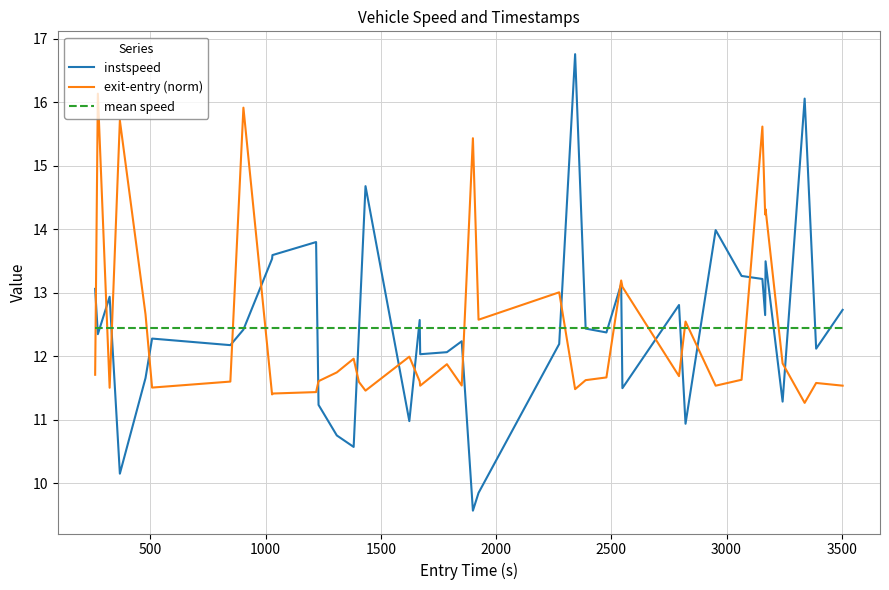

Which series has the widest spread of values?

instspeed